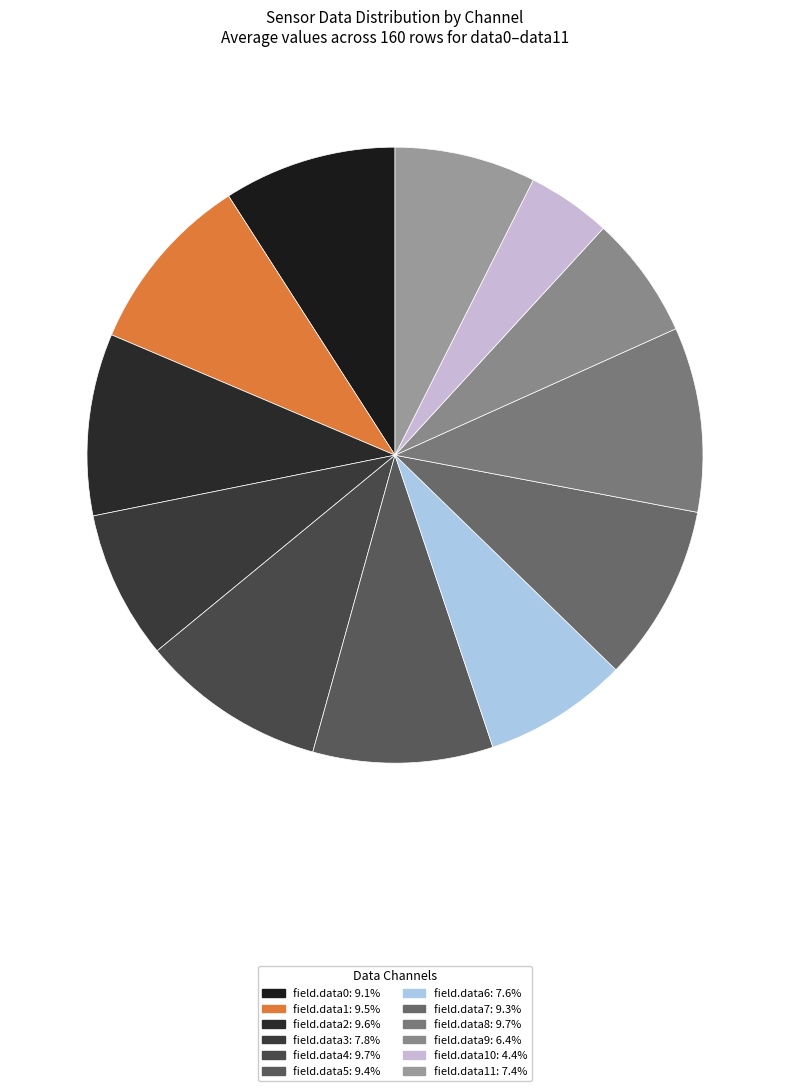

How many slices are in this pie chart?

12